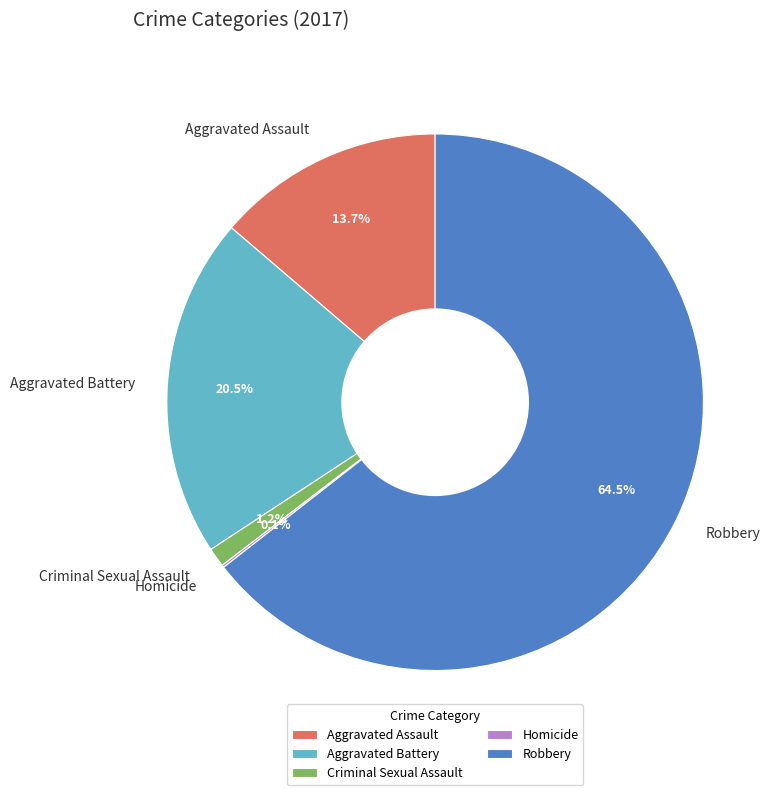

What portion of the pie excludes Robbery?

35.5%